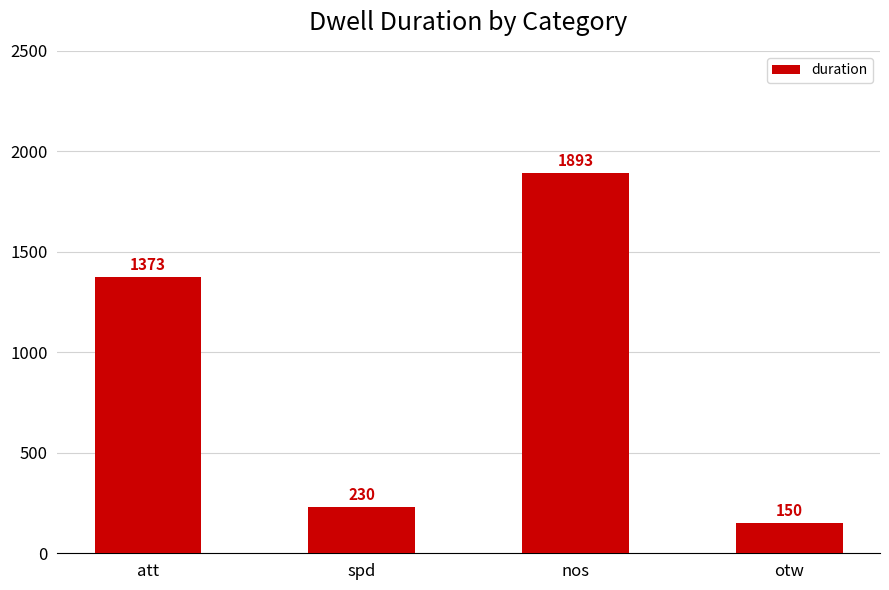

Reading right to left, what are all the values shown in this chart?

150	1893	230	1373